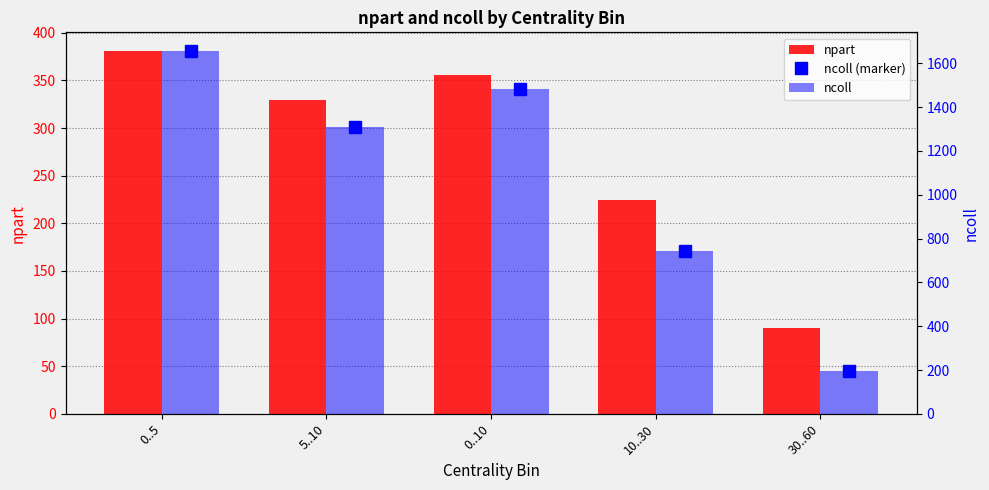

Rank the categories by ncoll value from lowest to highest.

30..60, 10..30, 5..10, 0..10, 0..5